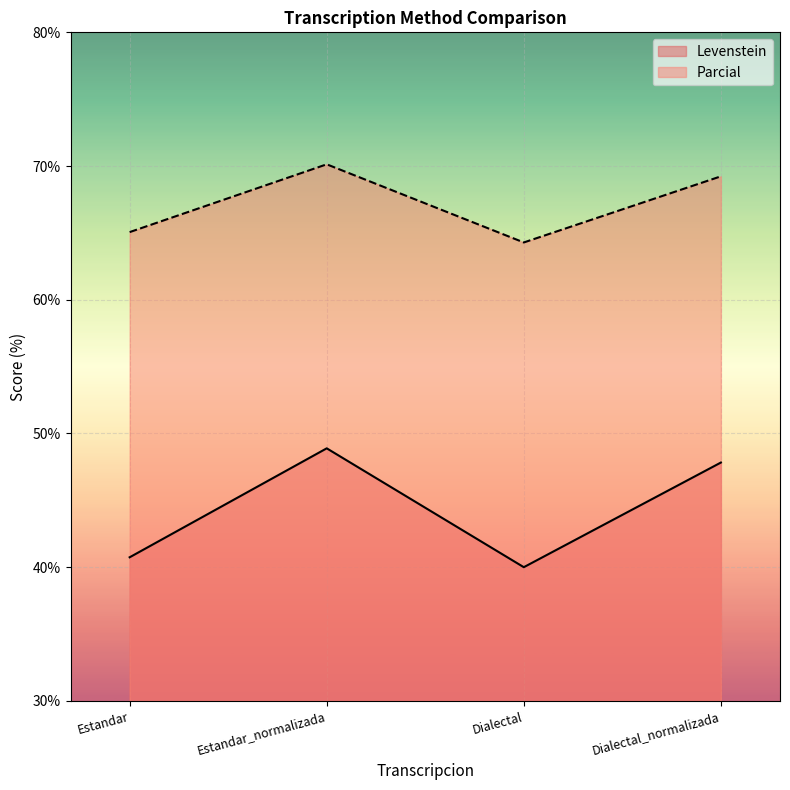

What is the difference between the highest and lowest values at Dialectal_normalizada?

21.4